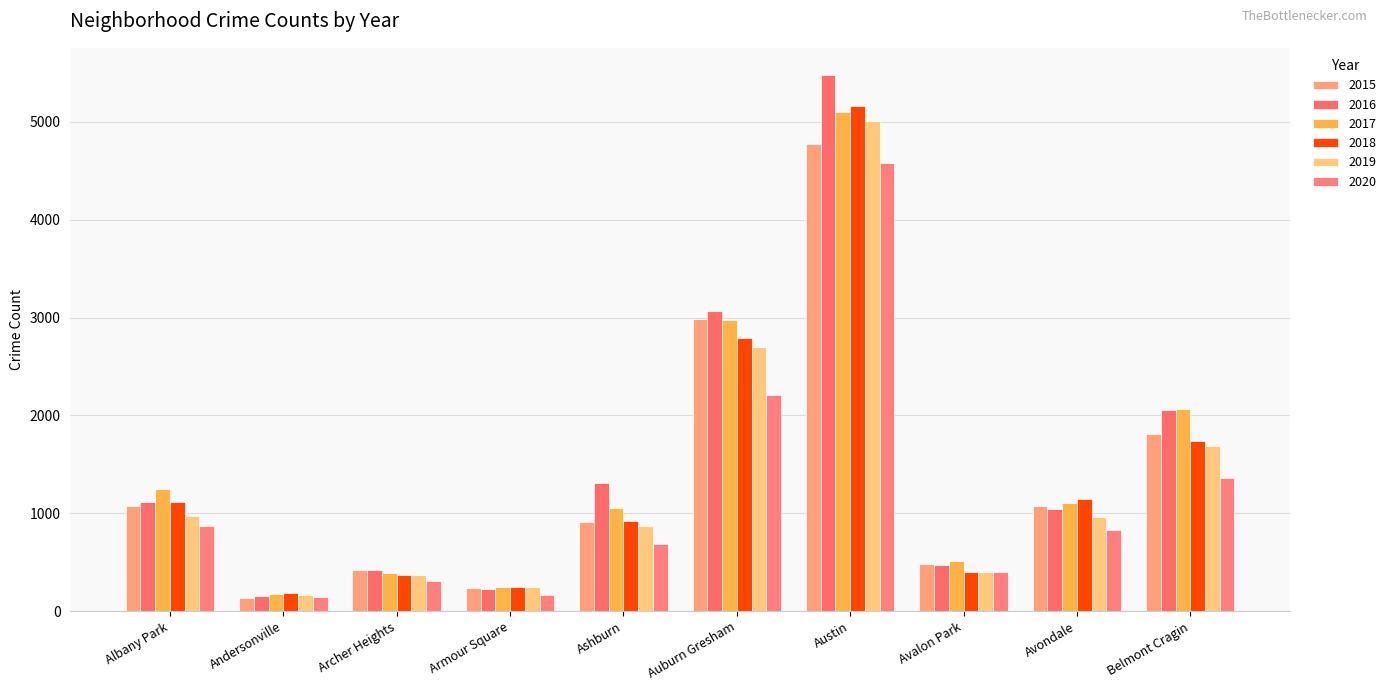

At how many categories does at least one series exceed 2407?

2